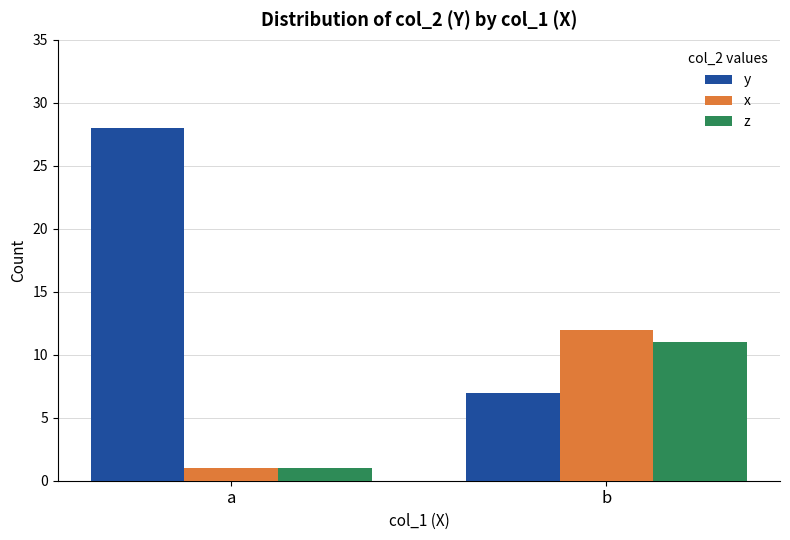

Between a and b, which series saw the biggest shift?

y